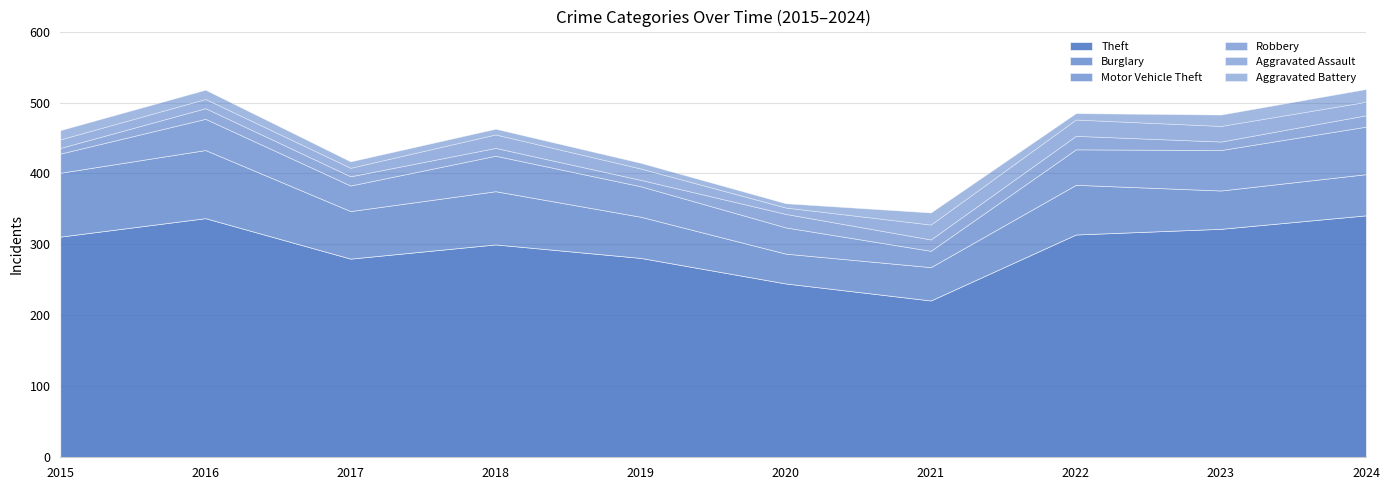

What is the value of the Aggravated Battery point at the 2nd from the left?

13